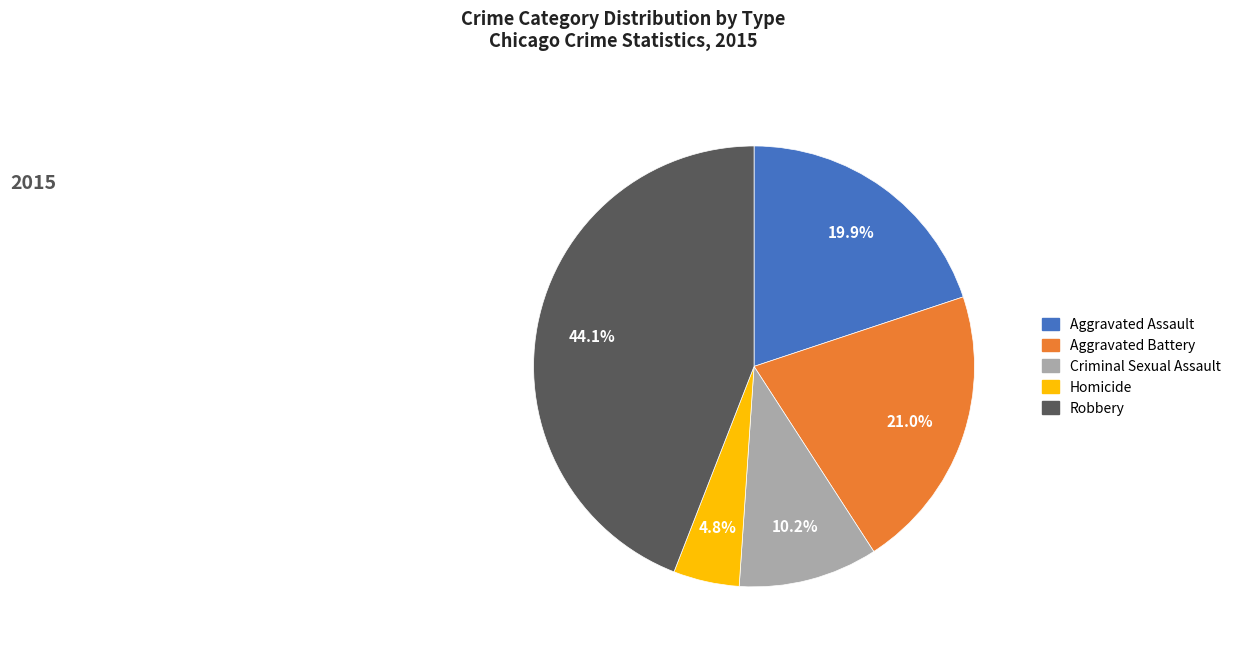

Rank the categories by value from lowest to highest.

Homicide, Criminal Sexual Assault, Aggravated Assault, Aggravated Battery, Robbery